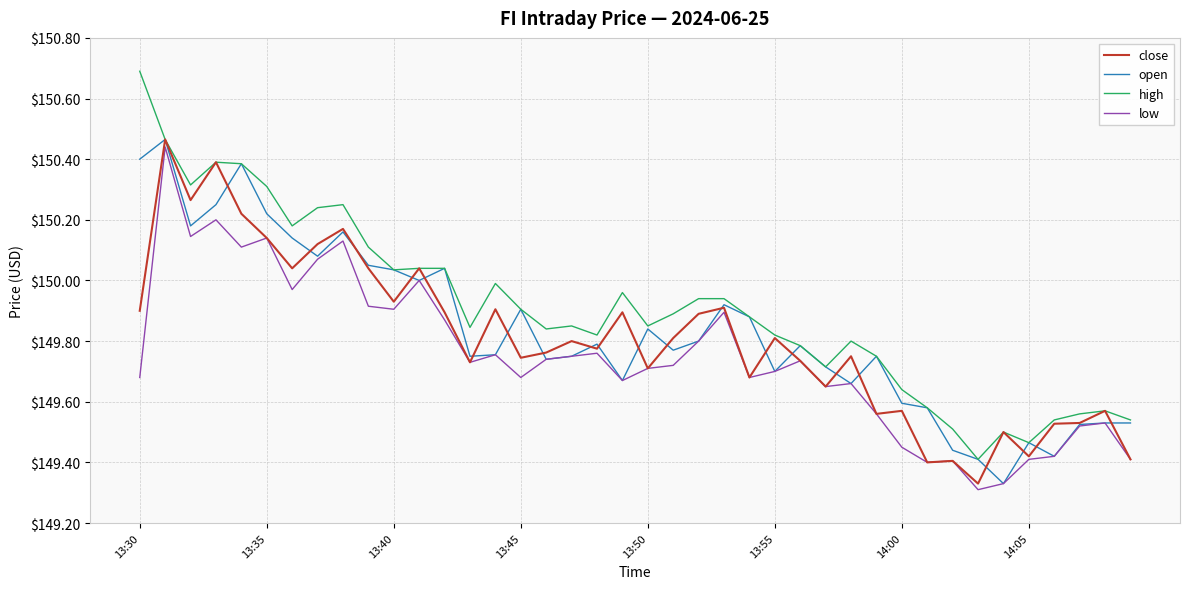

True or false: open has more than 2 interior local peaks.

True